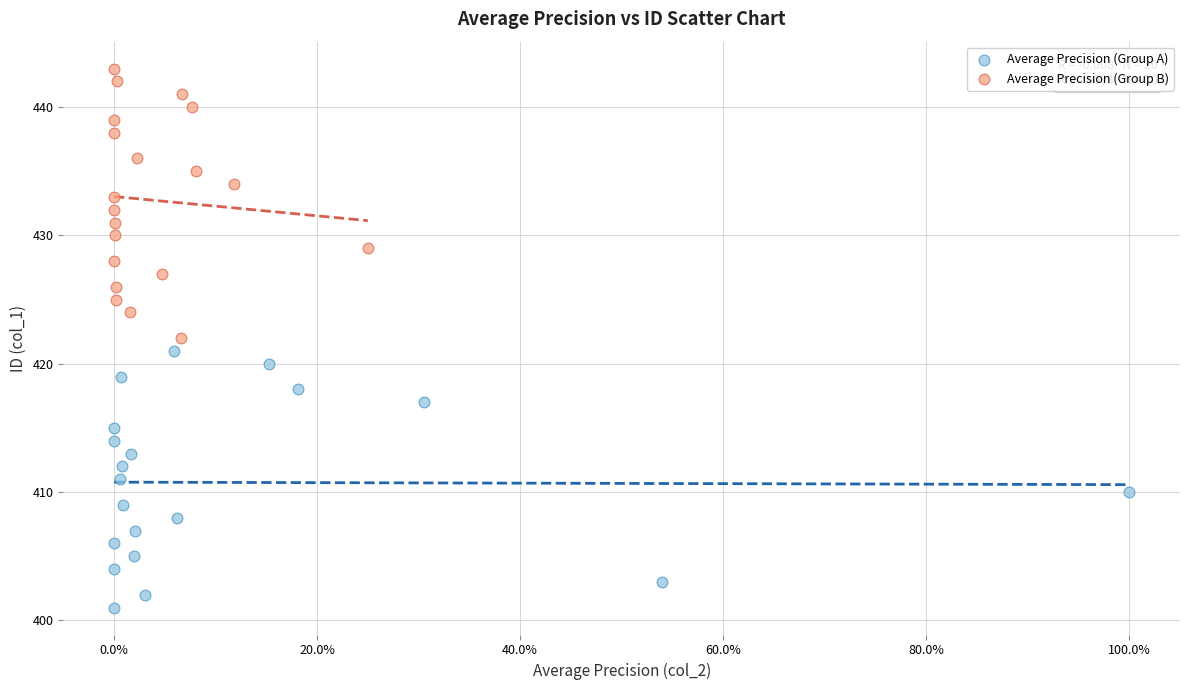

Which series has the largest Y range (max minus min)?

Average Precision (Group B)